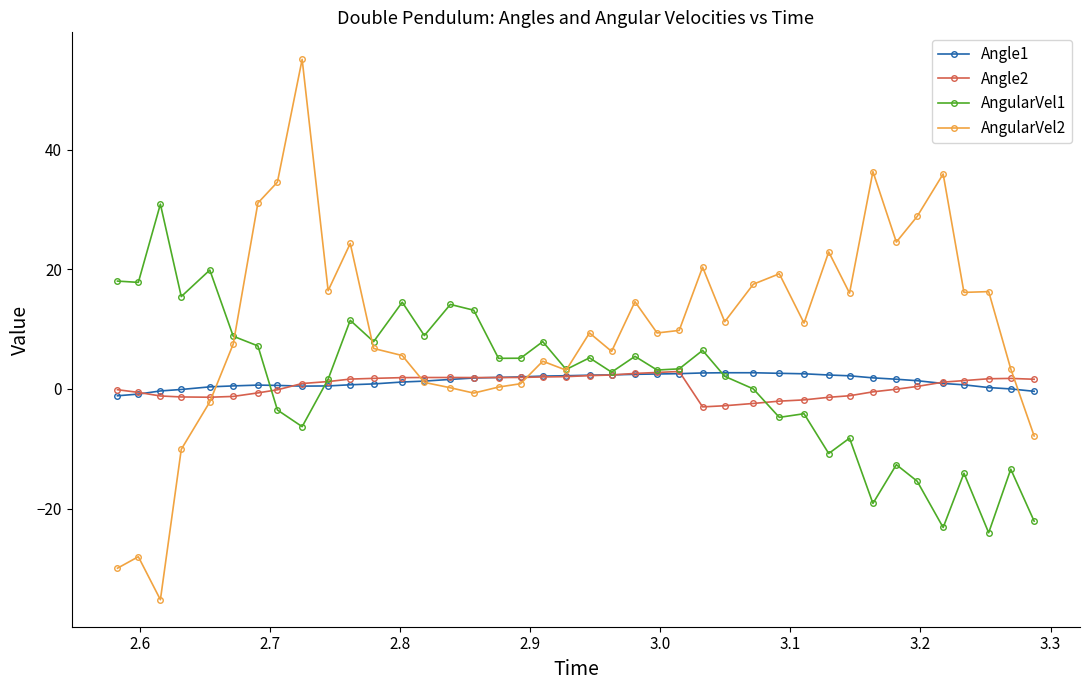

What is the minimum value shown in the chart?

-35.2